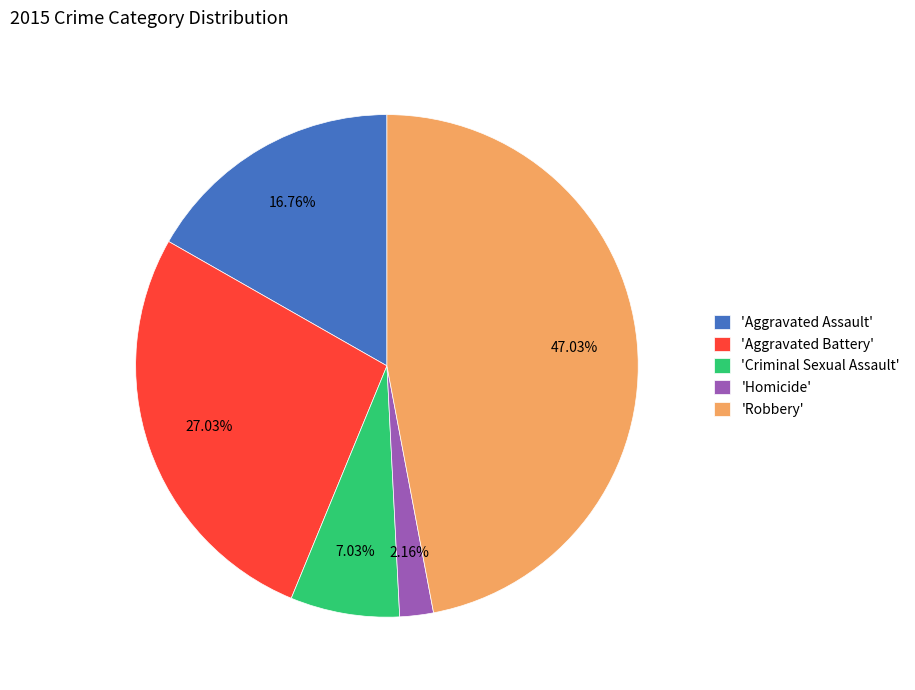

What is the largest slice in the pie chart?

'Robbery'